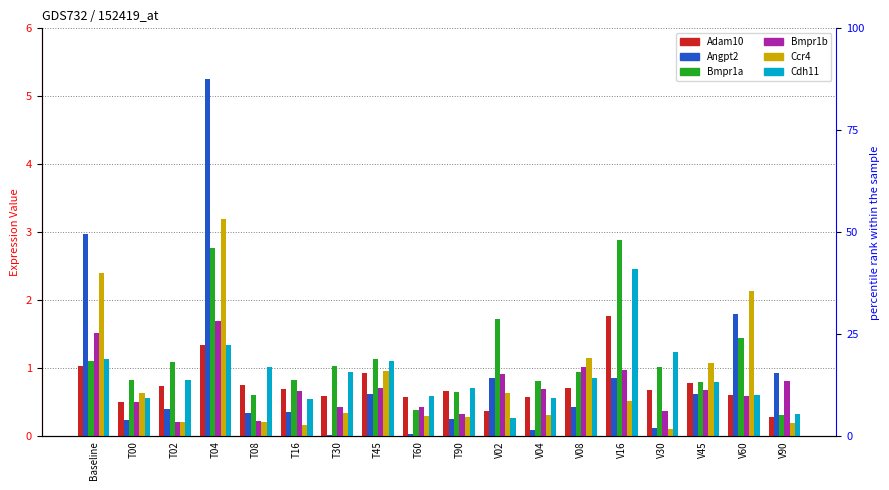

What is the approximate value of Bmpr1b at V02?

0.9